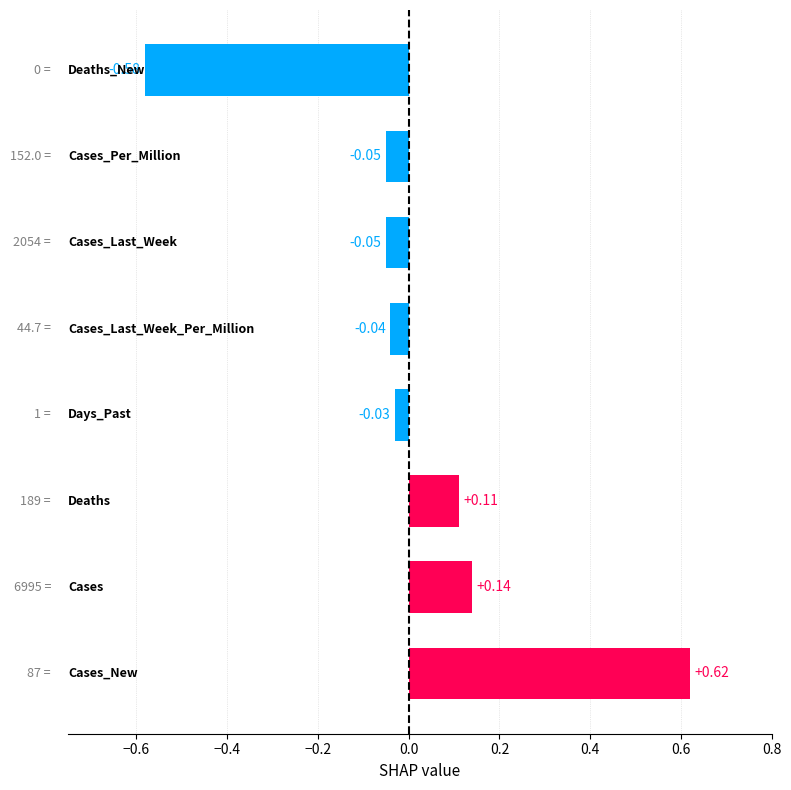

What is the difference between the maximum and minimum values?

1.2